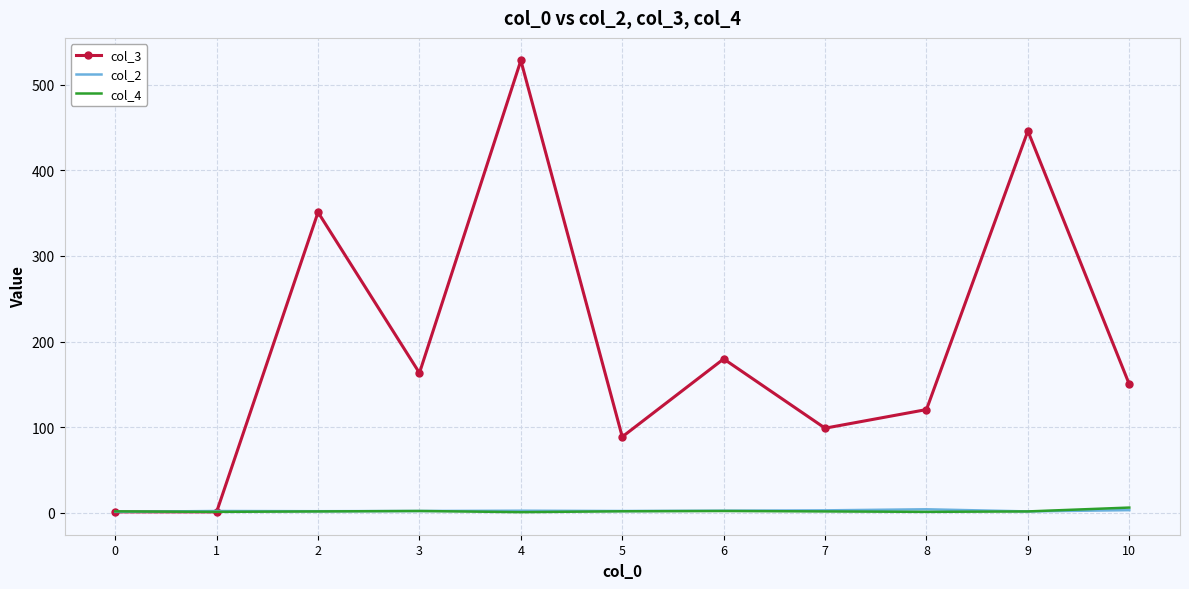

Which series has the largest total across all categories?

col_3